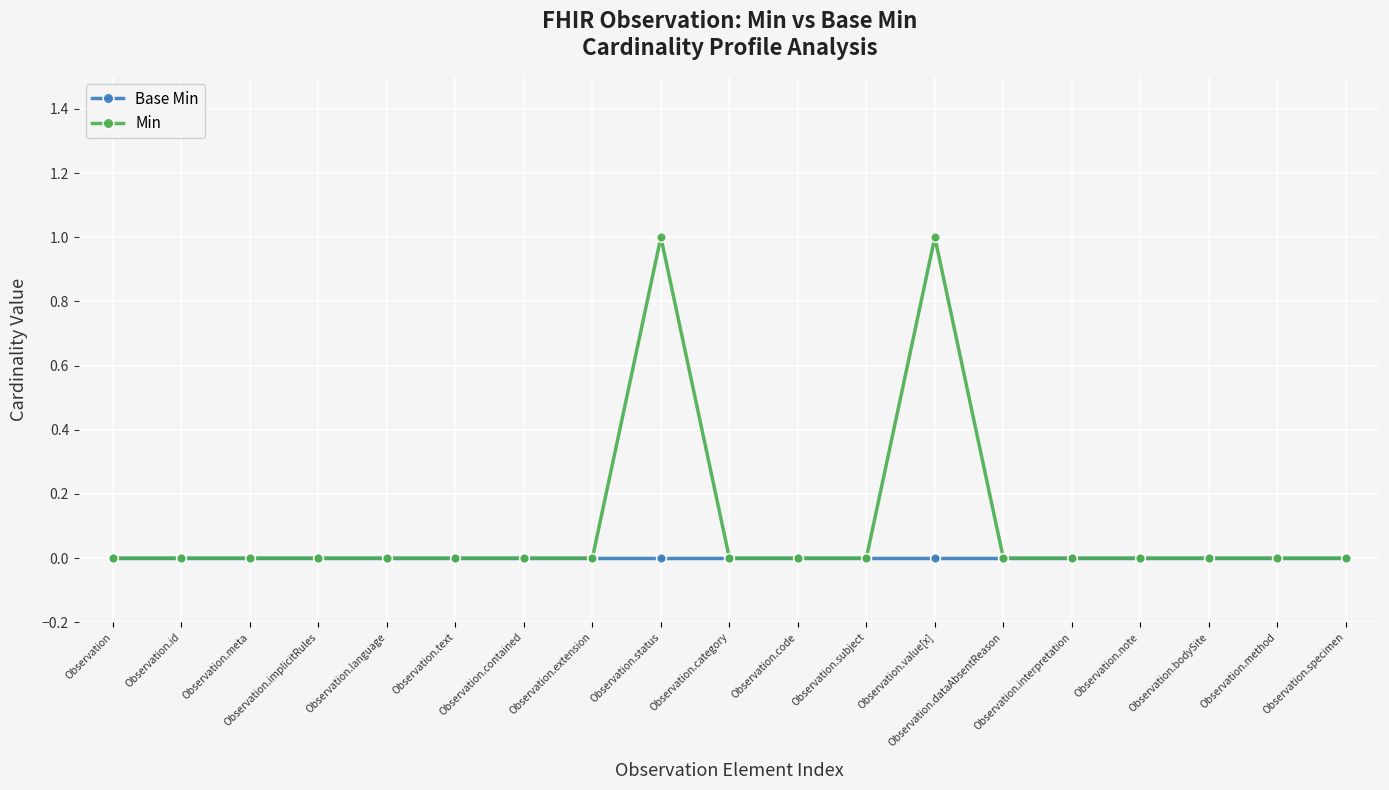

Which series has the largest range (max minus min)?

Min